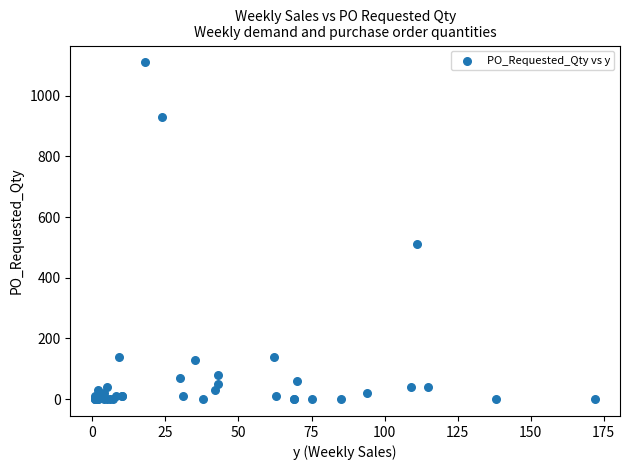

What Y value in the scatter plot is closest to 555?

510